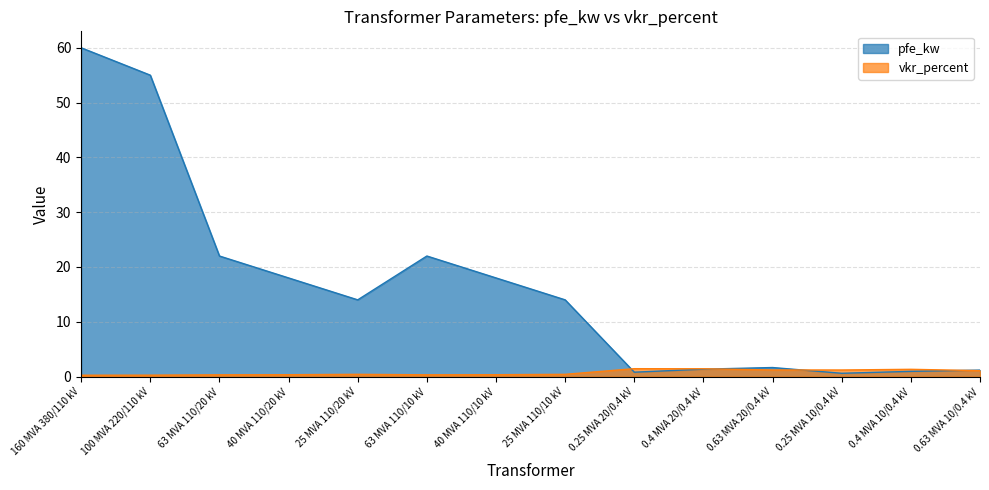

Read the vkr_percent value at 25 MVA 110/10 kV.

0.4